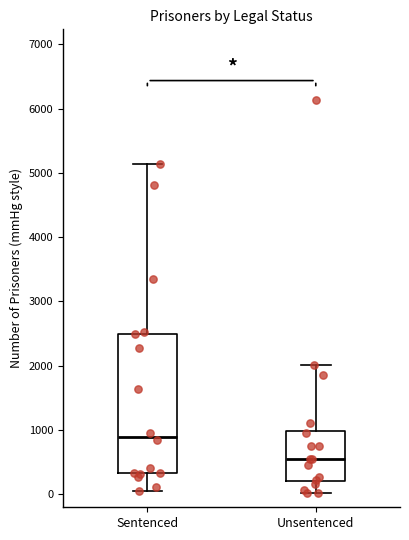

Reading left to right, read every box against the y-axis: the position of its median line, the range the box covers, and the ends of its whiskers. The values are not printed on the chart, so give them approximately, as read against the axis.

Sentenced: median 900, box 300 to 2500, whiskers 100 to 5100
Unsentenced: median 500, box 200 to 1000, whiskers 0 to 2000